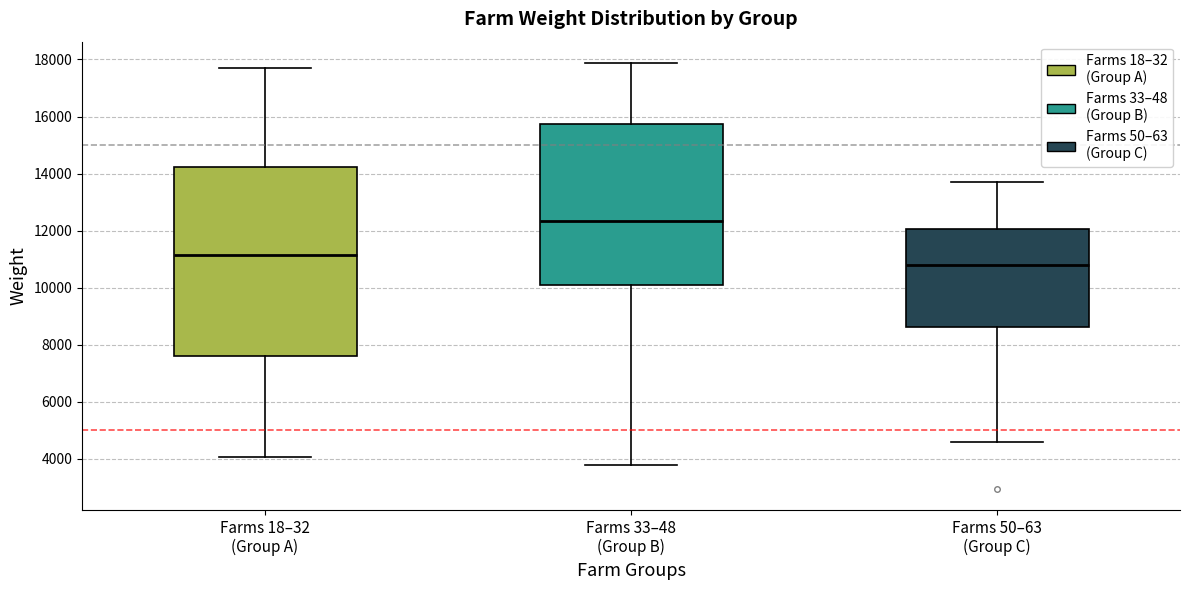

Reading left to right, read every box against the y-axis: the position of its median line, the range the box covers, and the ends of its whiskers. The values are not printed on the chart, so give them approximately, as read against the axis.

Farms 18–32 (Group A): median 11200, box 7600 to 14200, whiskers 4000 to 17600
Farms 33–48 (Group B): median 12400, box 10000 to 15800, whiskers 3800 to 17800
Farms 50–63 (Group C): median 10800, box 8600 to 12000, whiskers 4600 to 13800